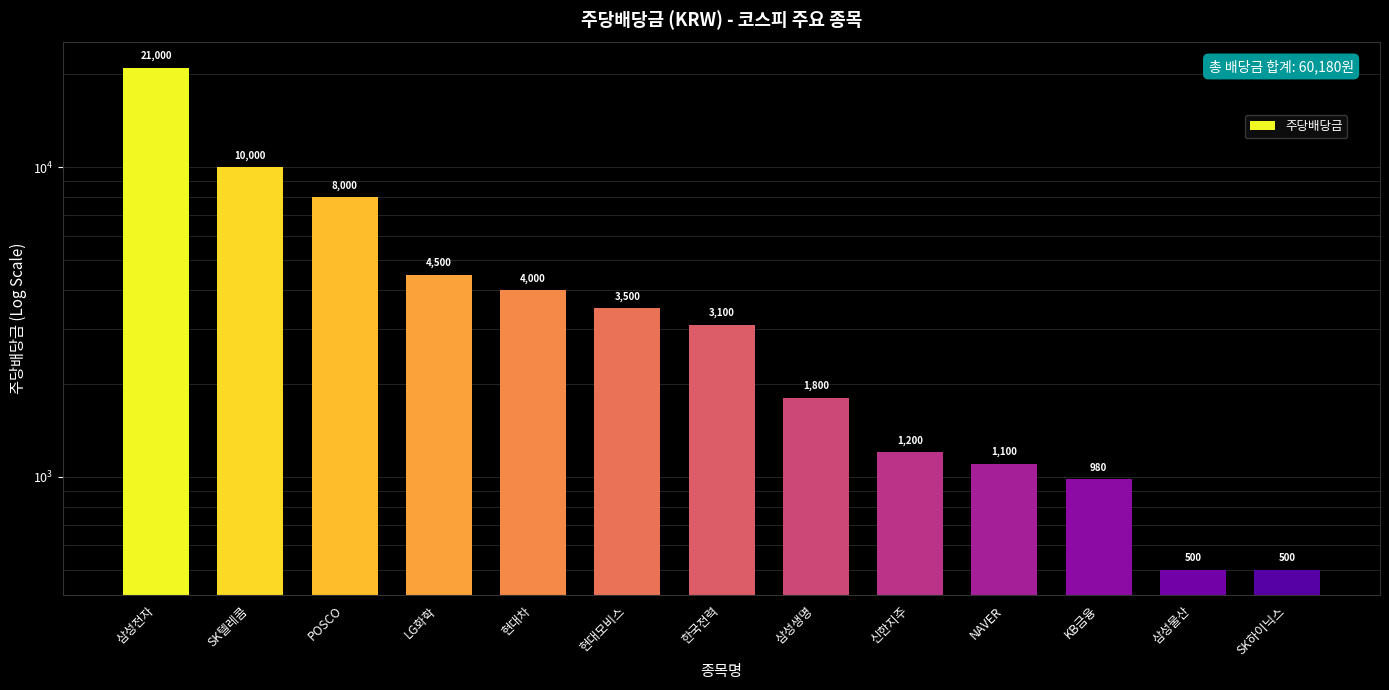

List the labels in order of value, smallest first.

삼성물산, SK하이닉스, KB금융, NAVER, 신한지주, 삼성생명, 한국전력, 현대모비스, 현대차, LG화학, POSCO, SK텔레콤, 삼성전자